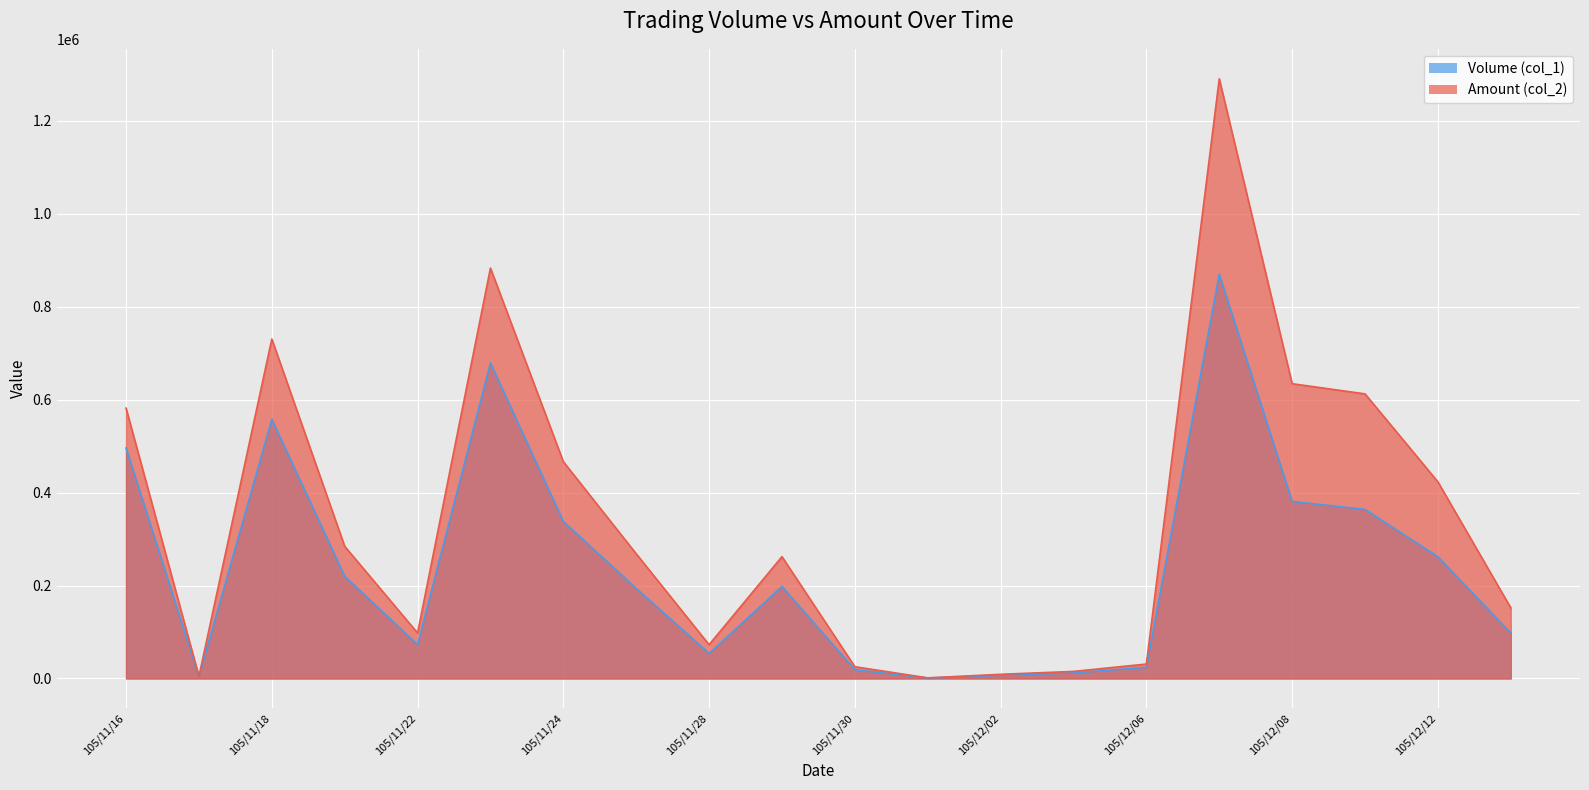

In Amount (col_2), how many points are lower than both neighbors (excluding endpoints)?

4